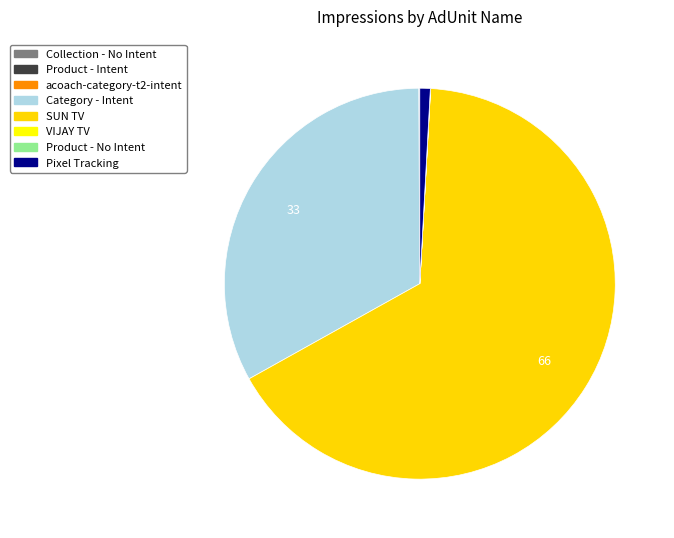

How many segments does this pie chart have?

8